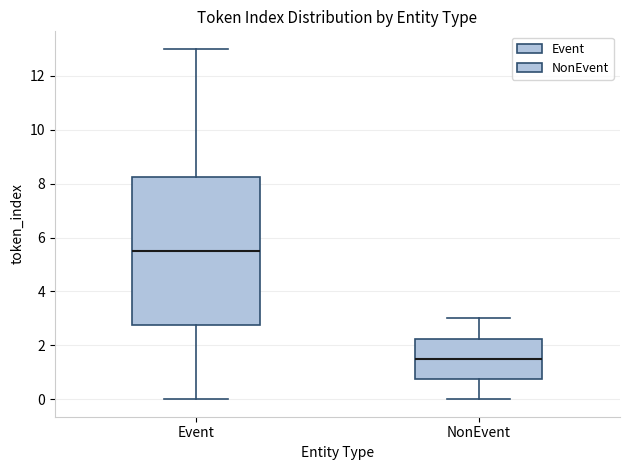

Where does the lower whisker of the box for NonEvent end on the y-axis? The values are not printed on the chart, so give them approximately, as read against the axis.

0.0